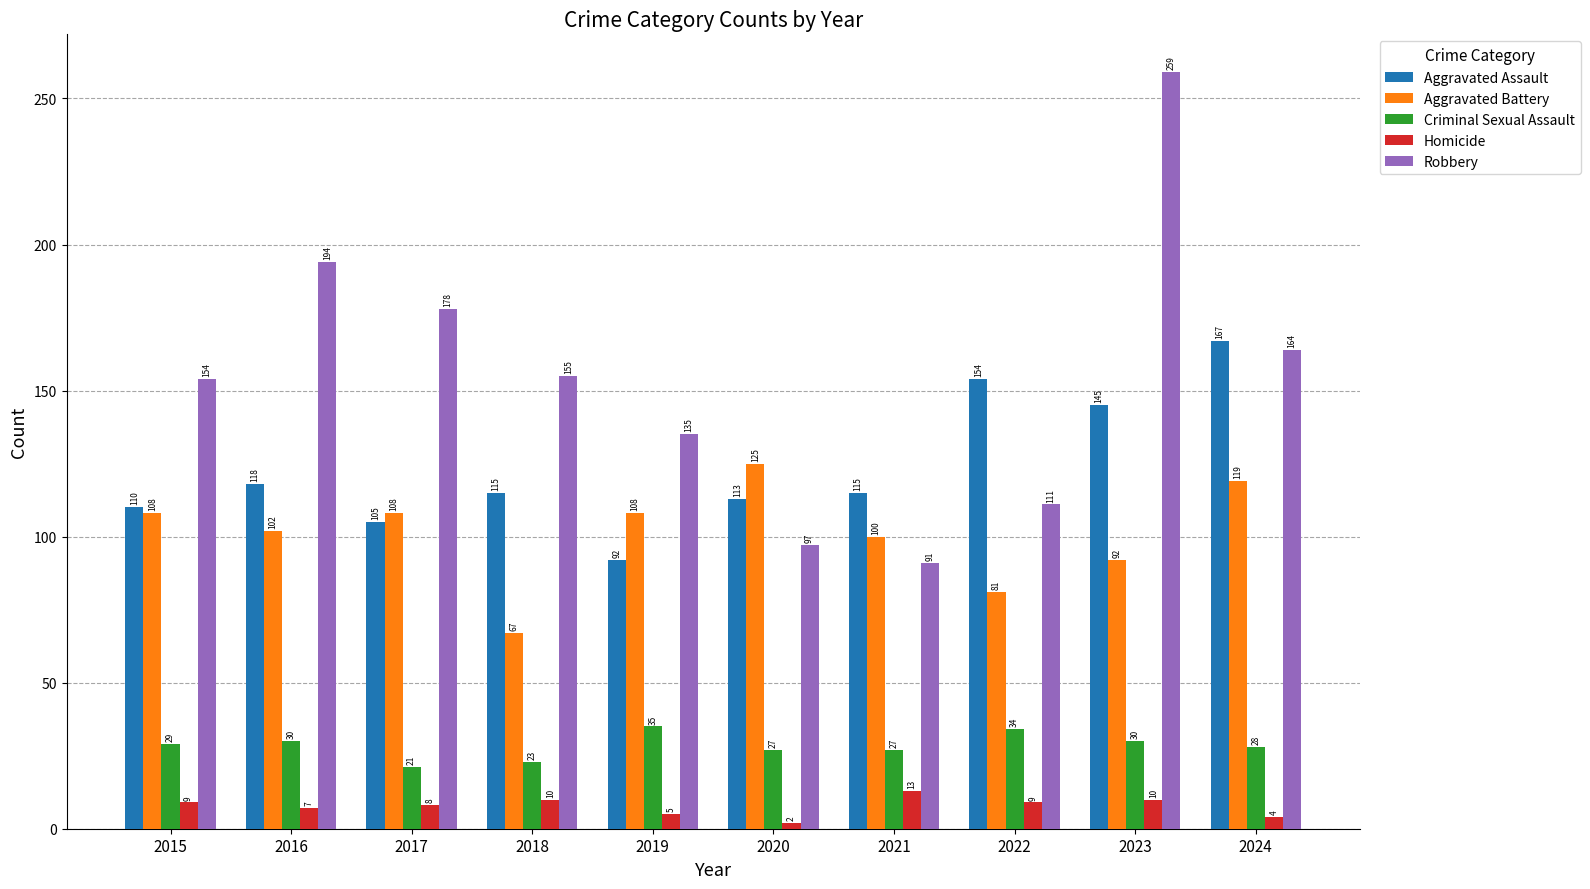

Is it true that Robbery equals 97 at 2020?

True